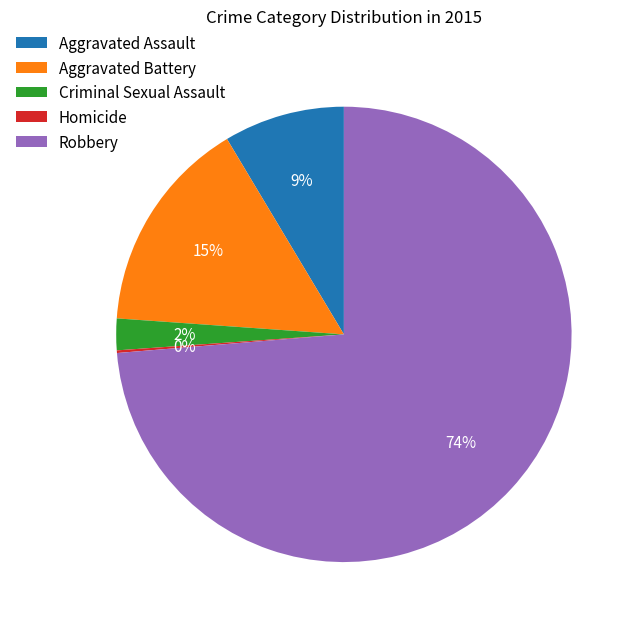

Is it true that Robbery is 74% of the pie?

True